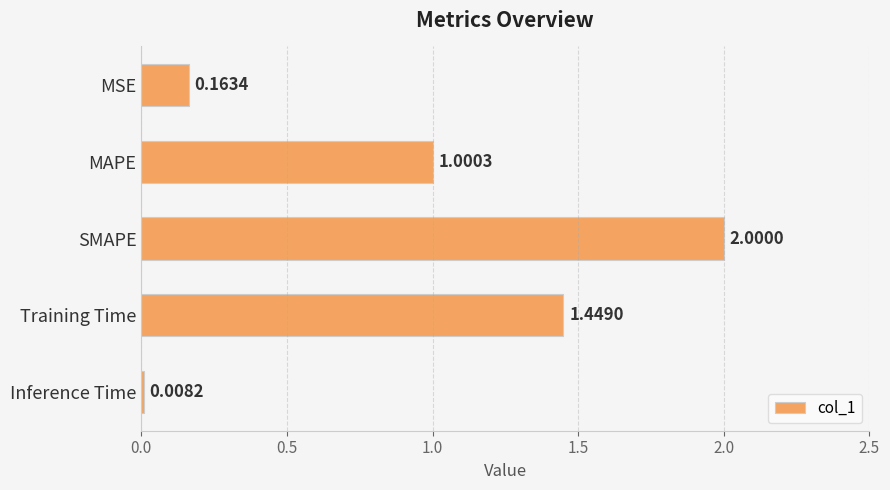

Between MAPE and MSE, which is larger?

MAPE